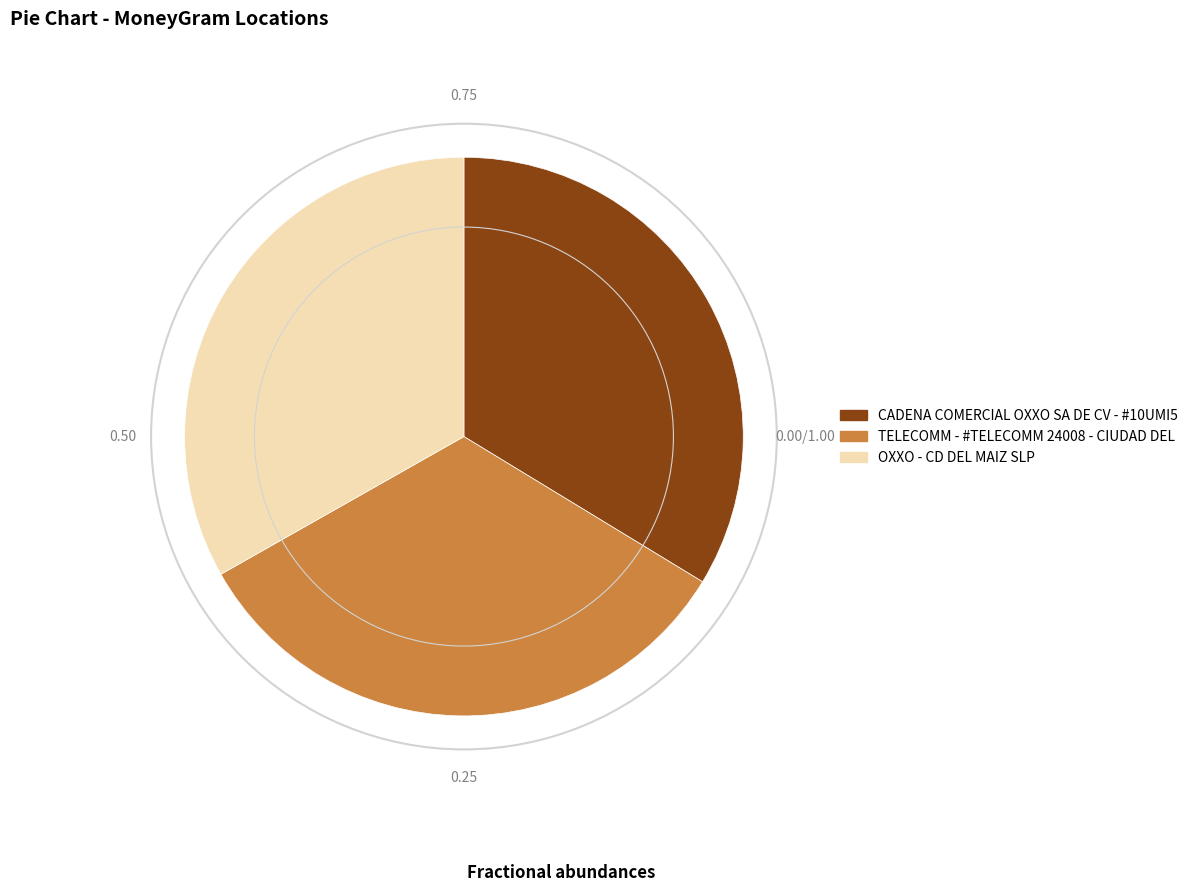

How many segments does this pie chart have?

3